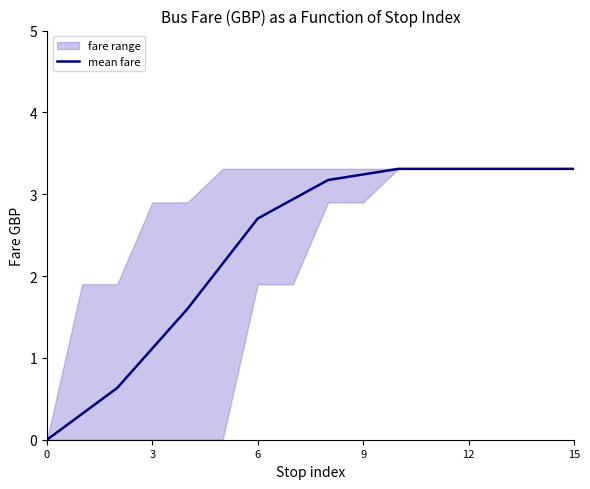

How many data points are less than 3?

8